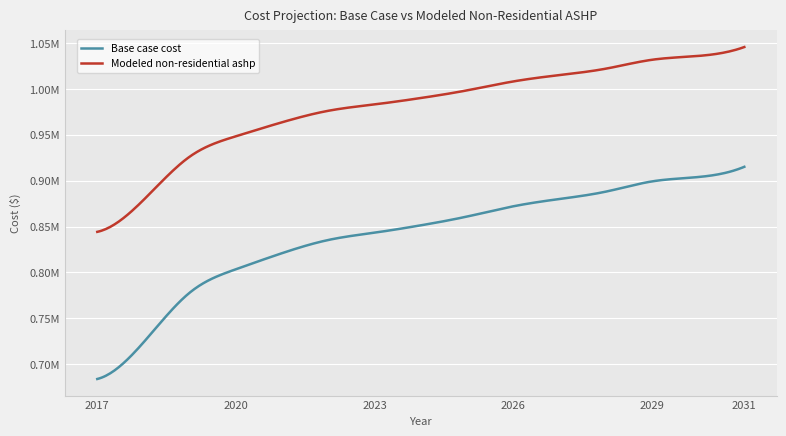

List the series in order of their peak value, lowest first.

Base case cost, Modeled non-residential ashp